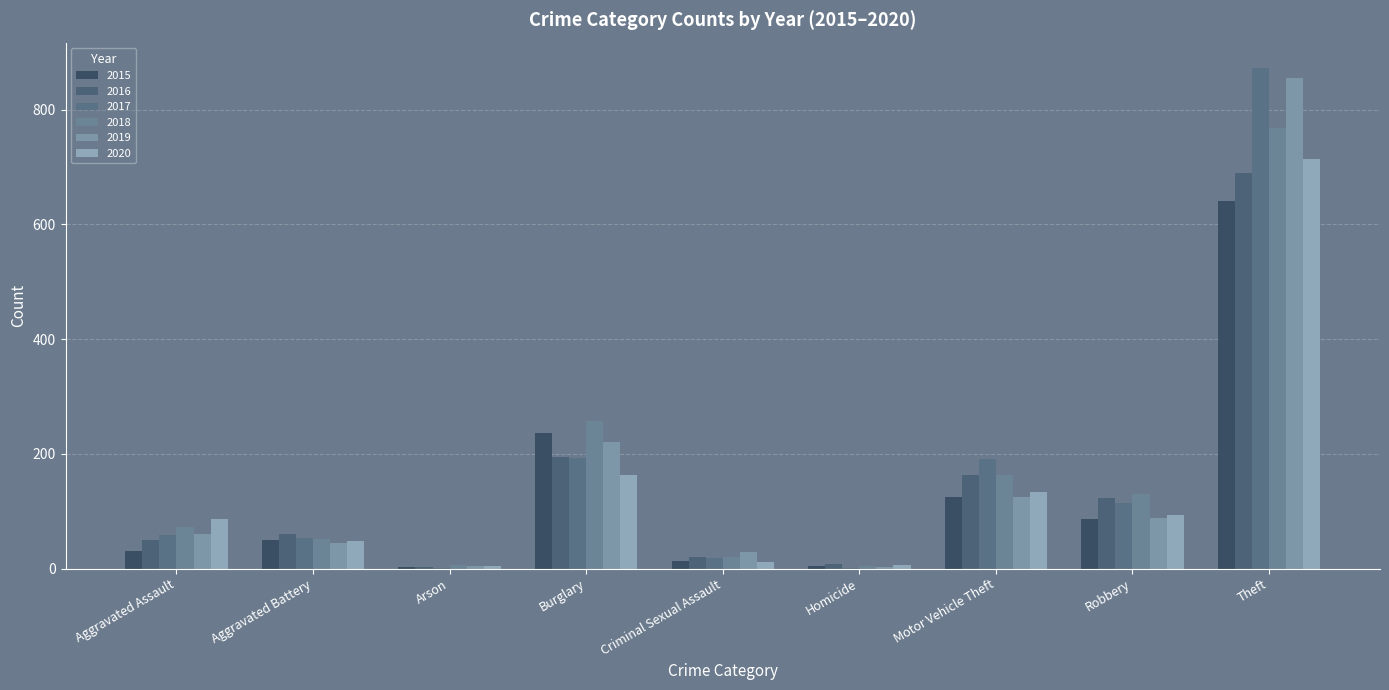

At which label does 2018 reach its peak?

Theft